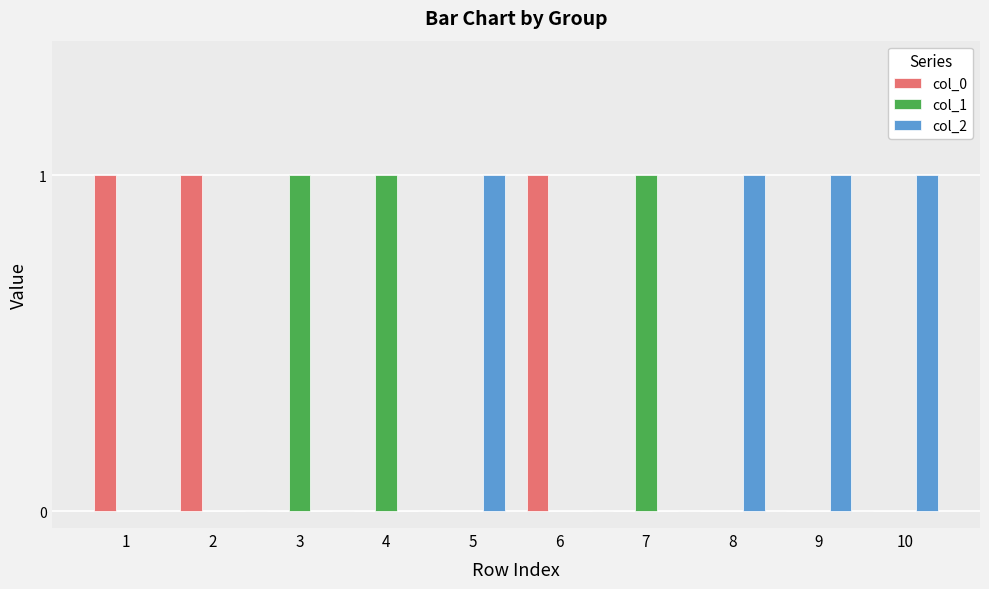

Is it true that col_0 equals 0 at 5?

True